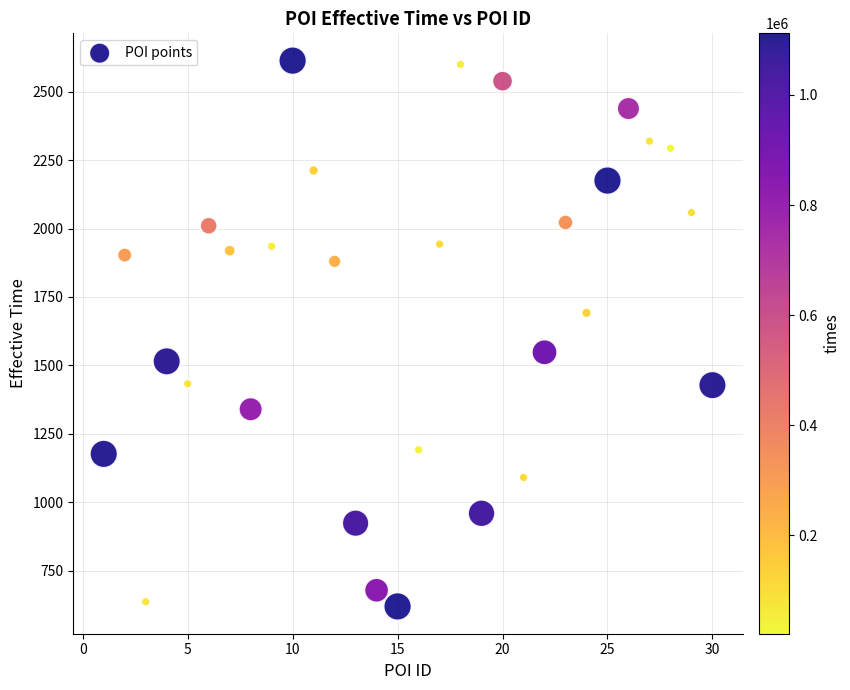

What is the range of X values (max minus min)?

29